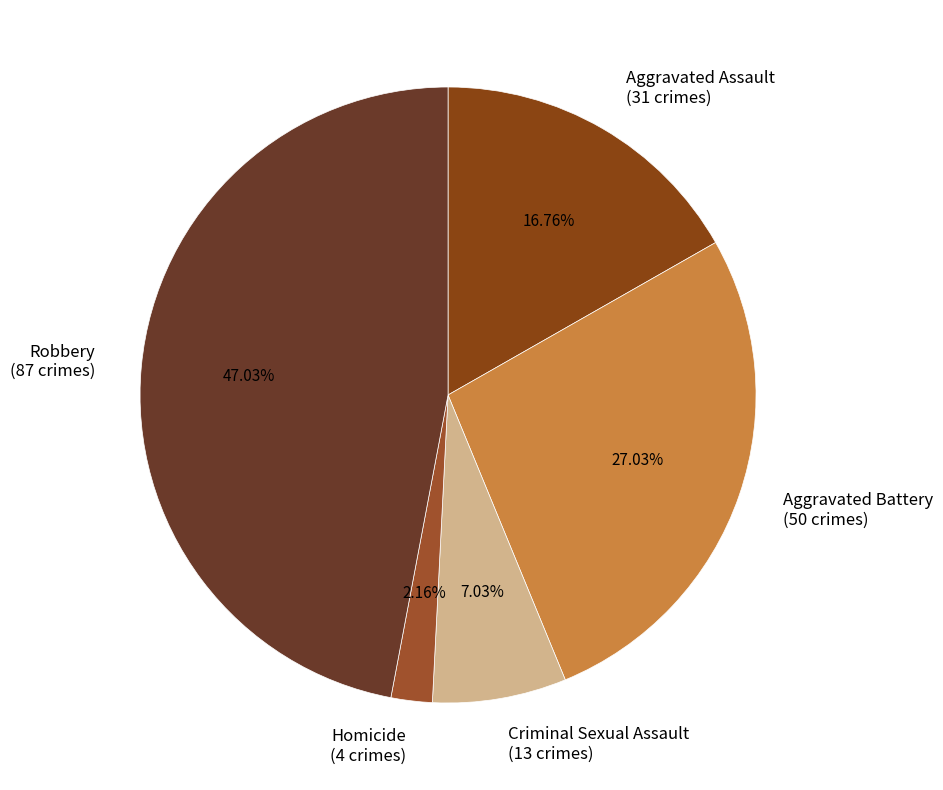

Which category has the biggest portion of the pie?

Robbery